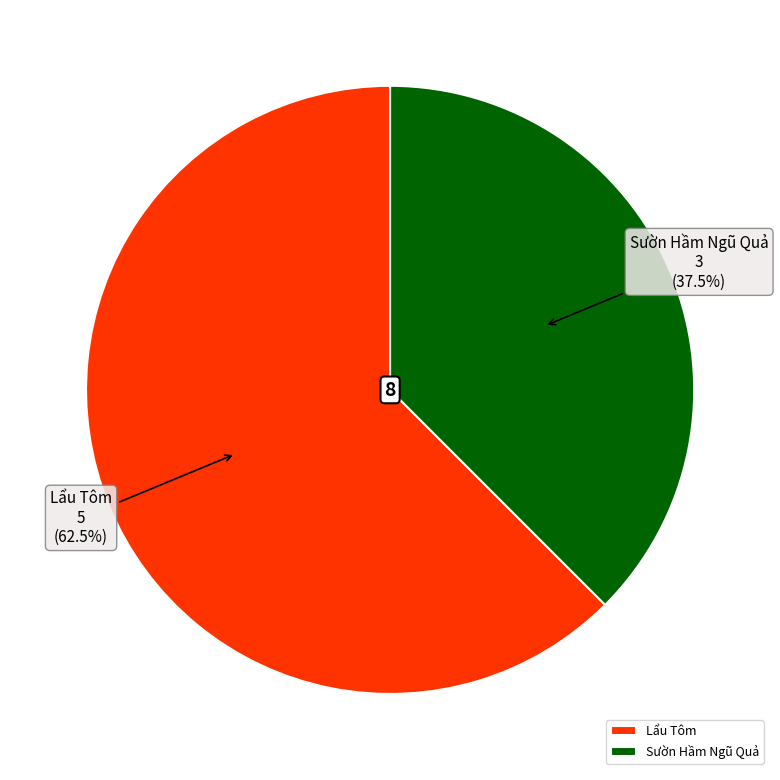

Which slice represents more than half of the pie?

Lẩu Tôm